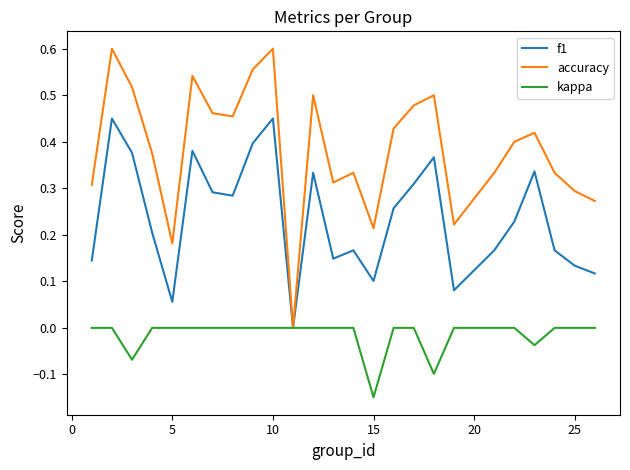

Which series has the largest total across all categories?

accuracy